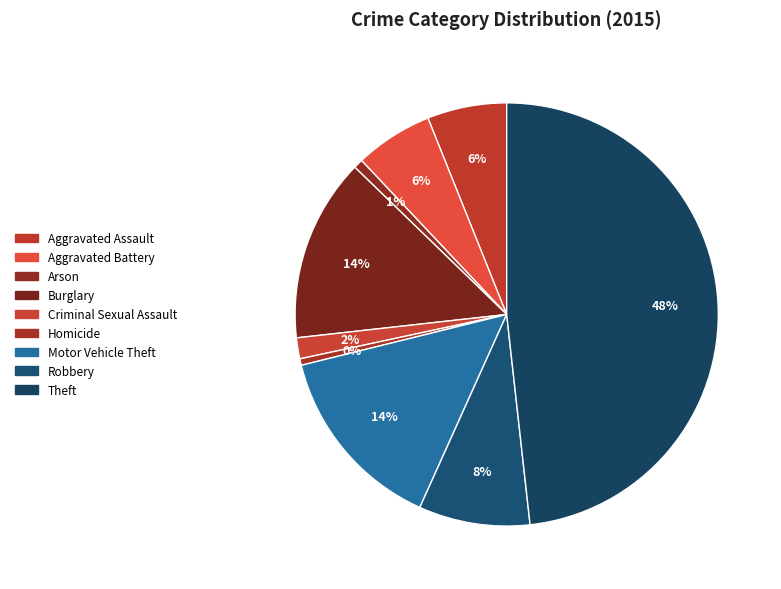

How many segments does this pie chart have?

9